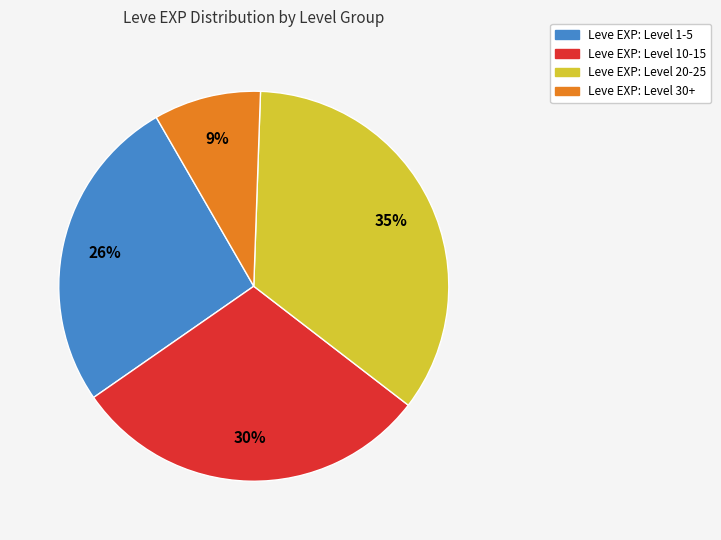

To the nearest percent, what is the difference between the largest and smallest slice percentages?

26%